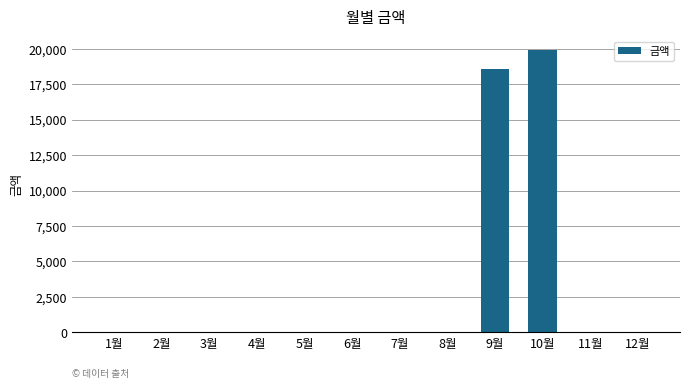

What is the maximum value shown in the chart?

19870